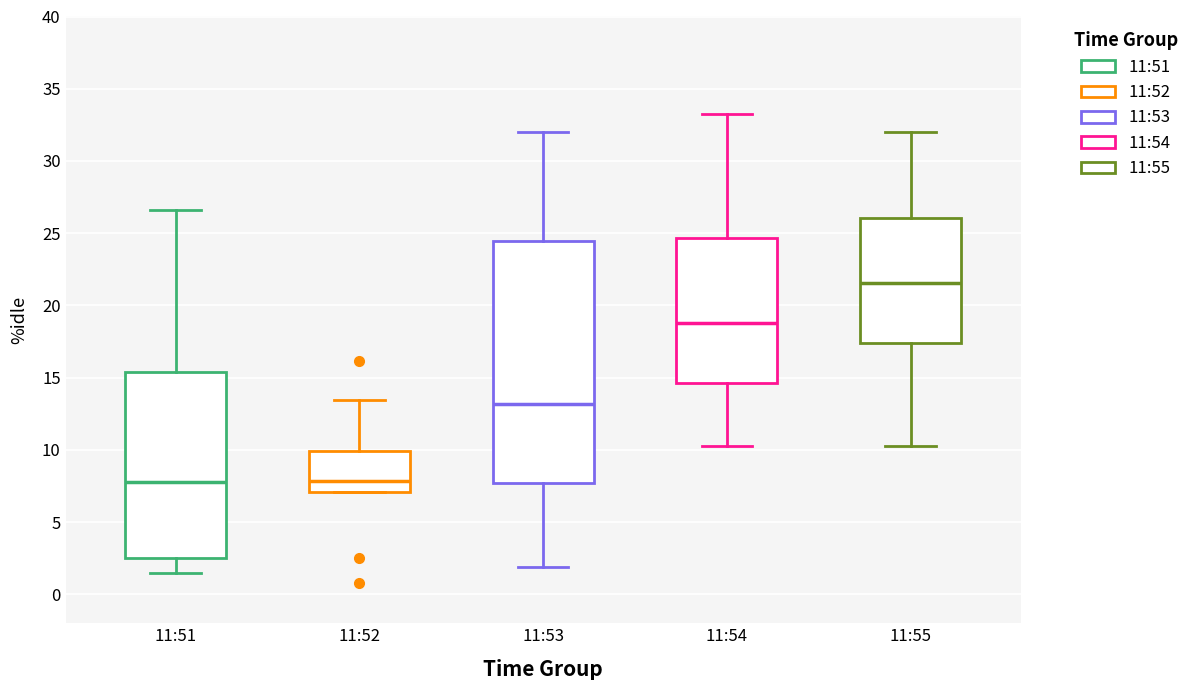

Reading left to right, transcribe this box plot: for each box, give where its median line is, the range the box spans, and where its two whiskers end, as read against the y-axis. The values are not printed on the chart, so give them approximately, as read against the axis.

11:51: median 7.5, box 2.5 to 15.5, whiskers 1.5 to 26.5
11:52: median 8.0, box 7.0 to 10.0, whiskers 7.0 to 13.5
11:53: median 13.0, box 7.5 to 24.5, whiskers 2.0 to 32.0
11:54: median 19.0, box 14.5 to 24.5, whiskers 10.5 to 33.5
11:55: median 21.5, box 17.5 to 26.0, whiskers 10.5 to 32.0